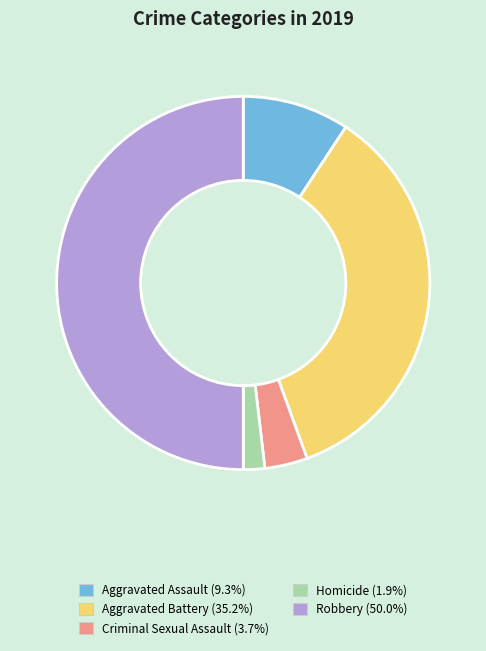

Does Homicide account for over 50% of the chart?

No